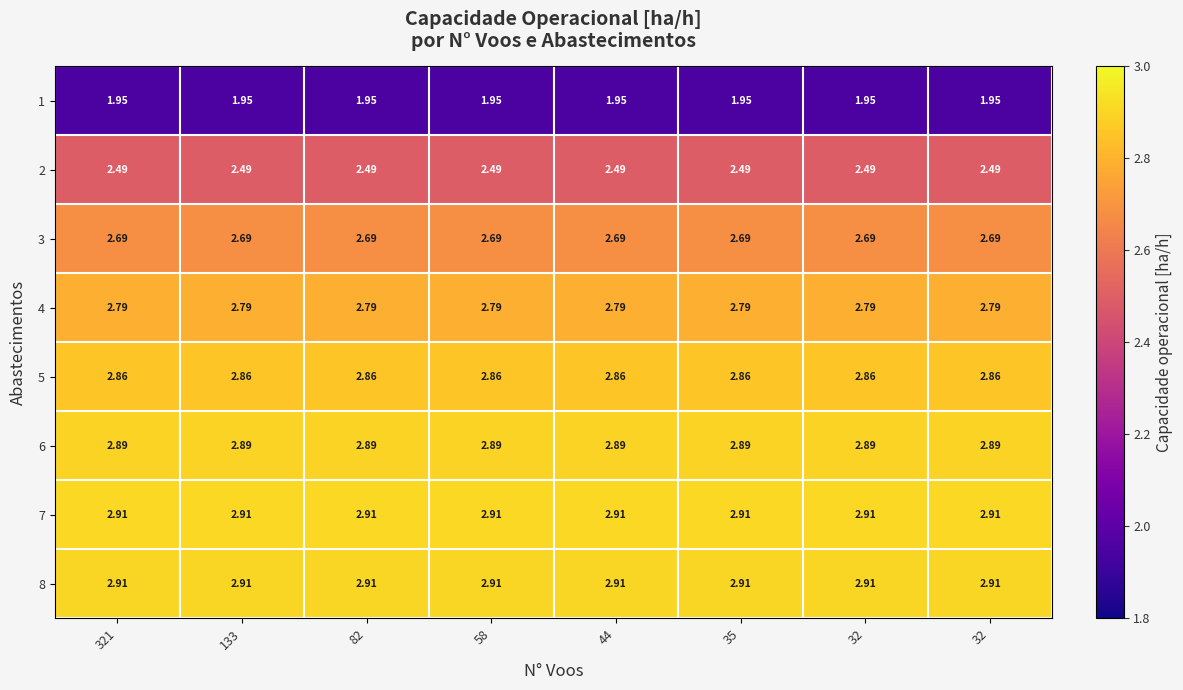

How many categories are shown in the chart?

8